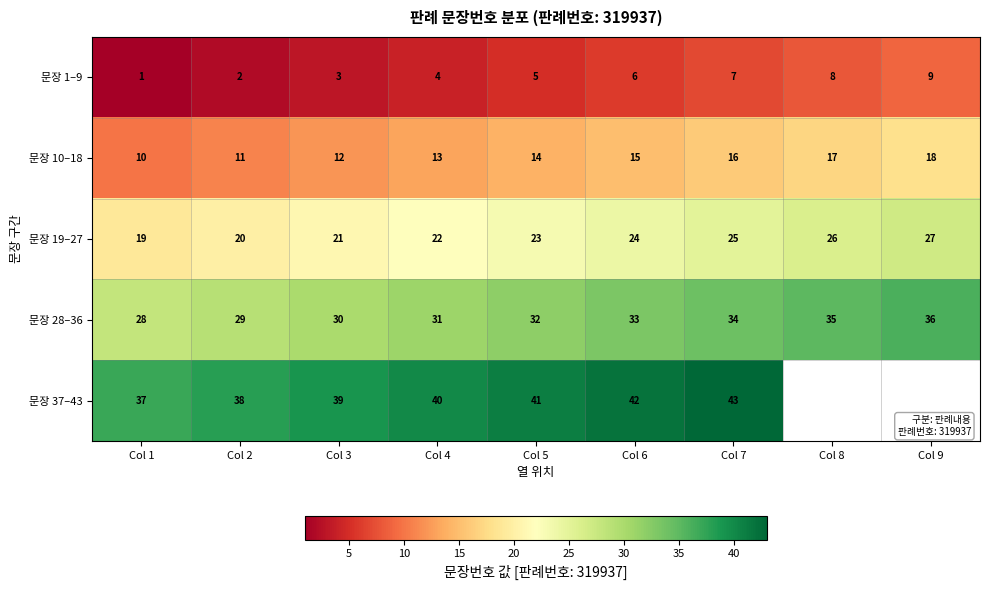

Rank the categories by 문장 1–9 value from lowest to highest.

Col 1, Col 2, Col 3, Col 4, Col 5, Col 6, Col 7, Col 8, Col 9